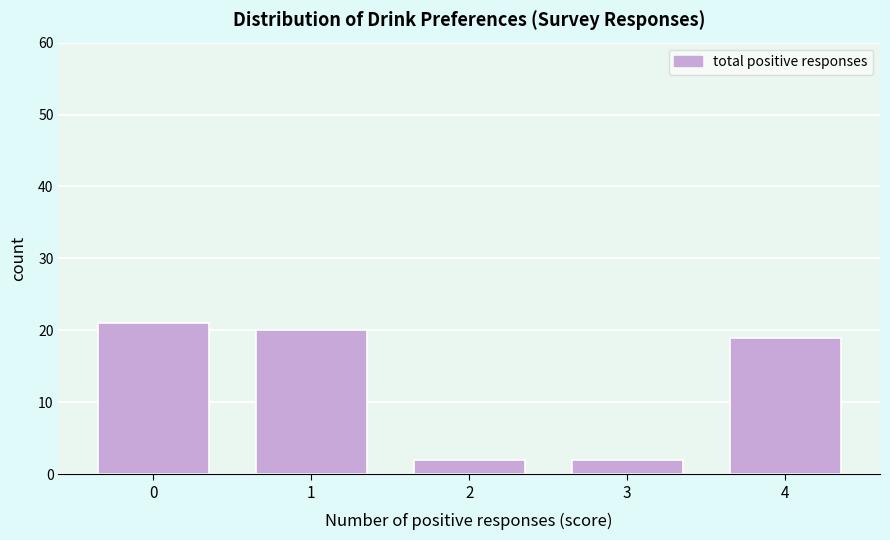

How tall is the bar that spans 3.5 to 4.5 on the x-axis? The values are not printed on the chart, so give them approximately, as read against the axis.

19